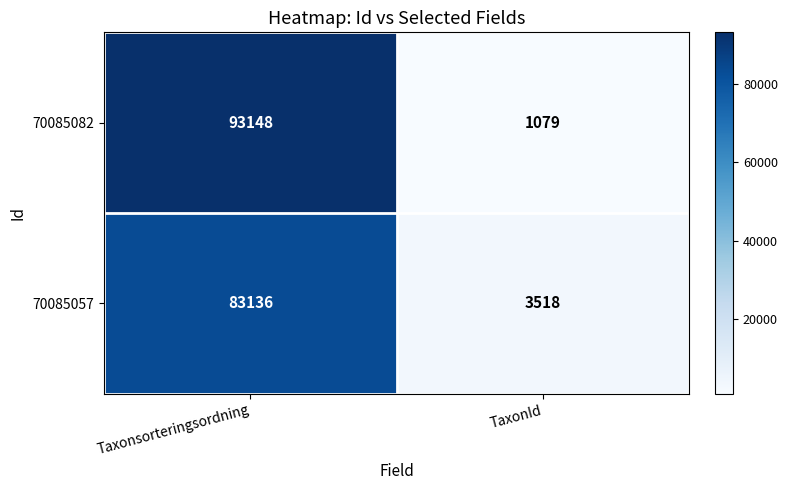

Reading right to left, what are all the values shown in this chart?

70085082: TaxonId=1079	Taxonsorteringsordning=93148
70085057: TaxonId=3518	Taxonsorteringsordning=83136